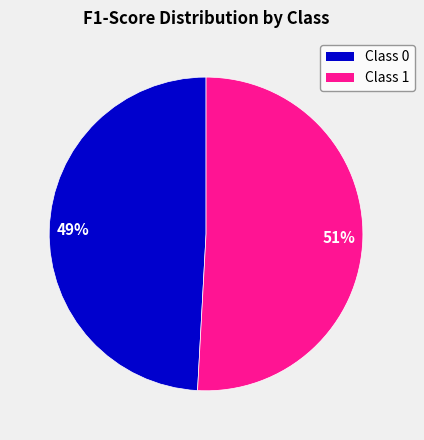

How many slices are in this pie chart?

2